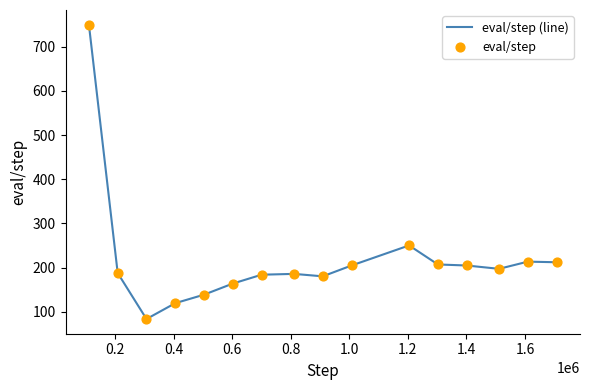

What is the smallest value displayed?

83.3